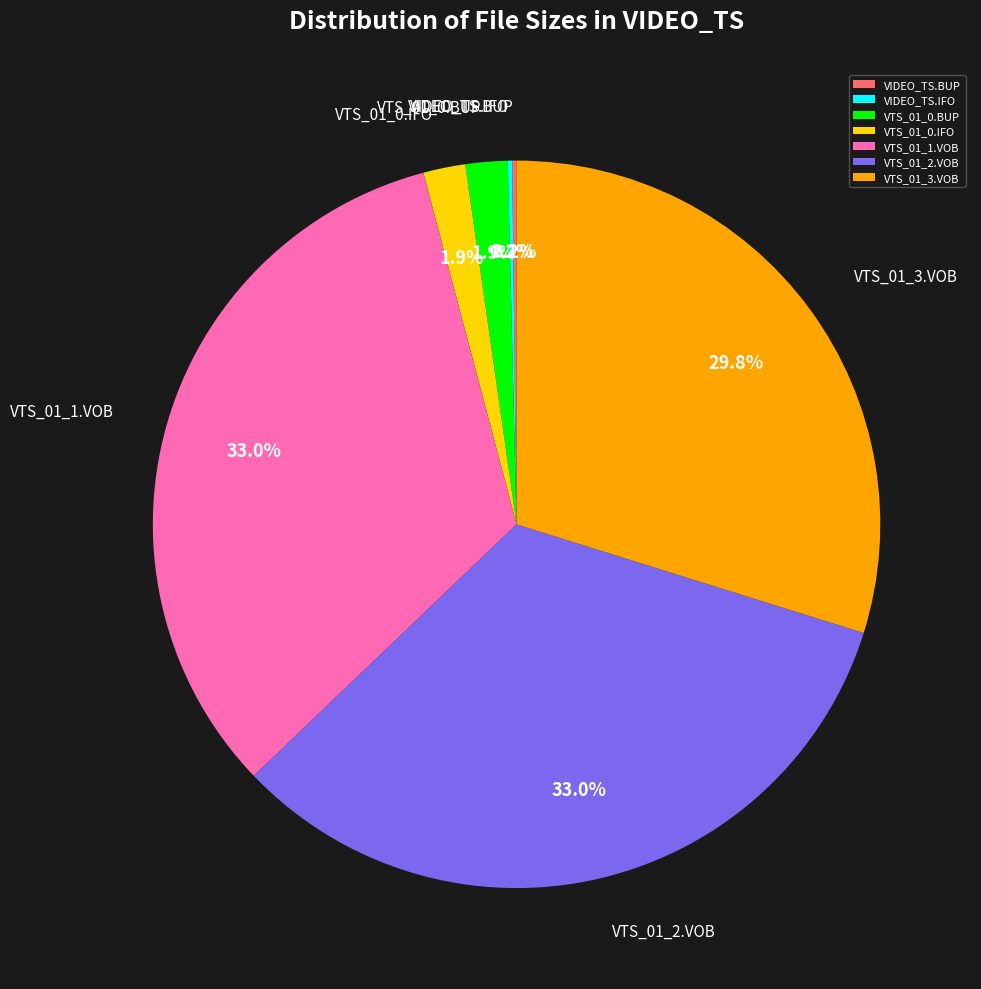

To the nearest percent, what is the combined percentage of VTS_01_3.VOB and VTS_01_1.VOB?

63%